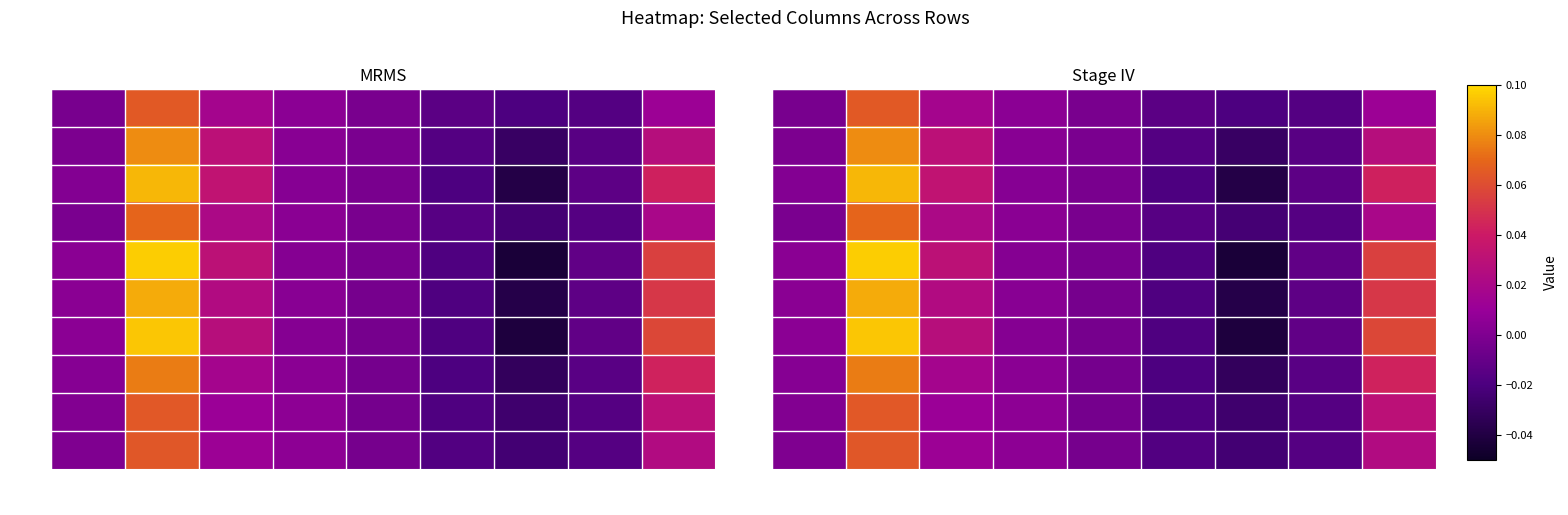

The Row 7 series shows 0.0 at col_30. True or false?

True